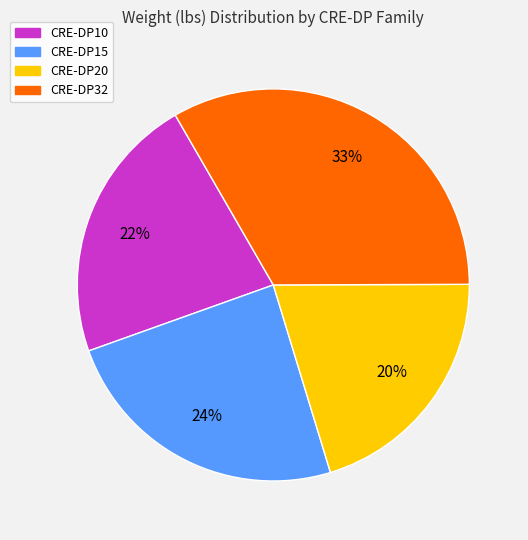

Count the number of slices in the pie.

4